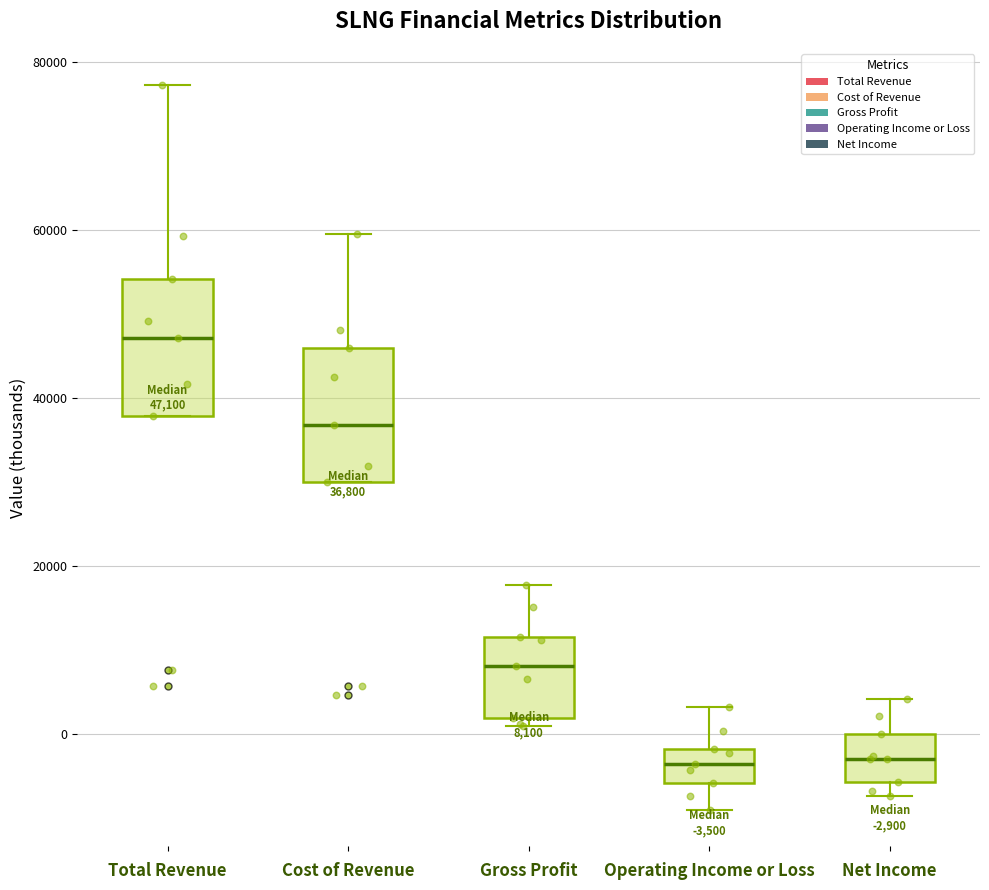

Which box's median line is the highest?

Total Revenue